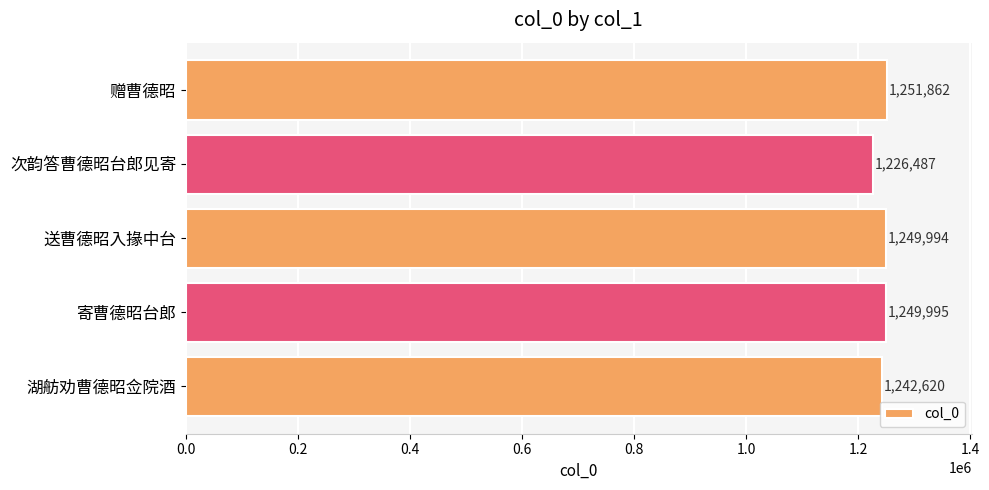

What is the difference between the maximum and minimum values?

25375